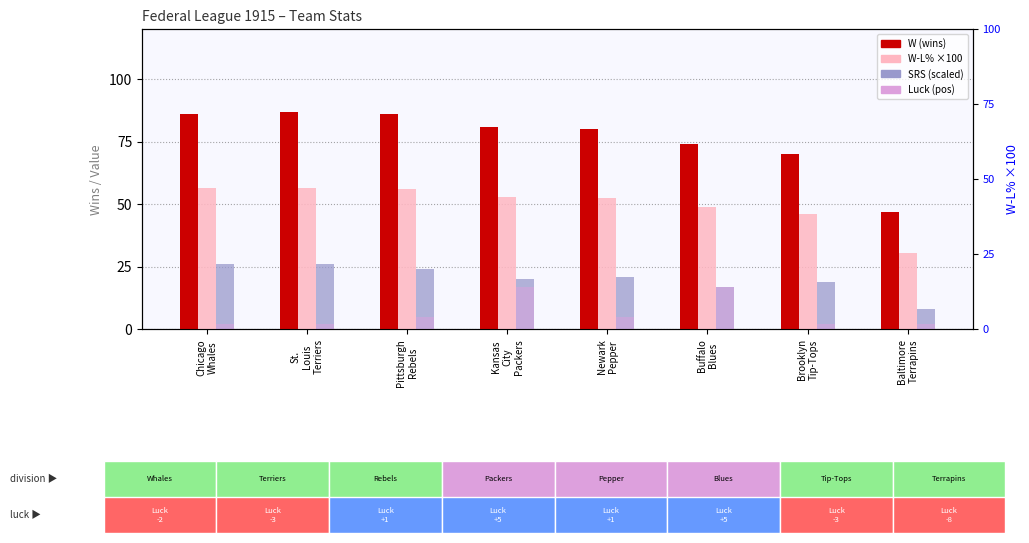

The value of W at Kansas
City
Packers is 81.0. True or false?

True